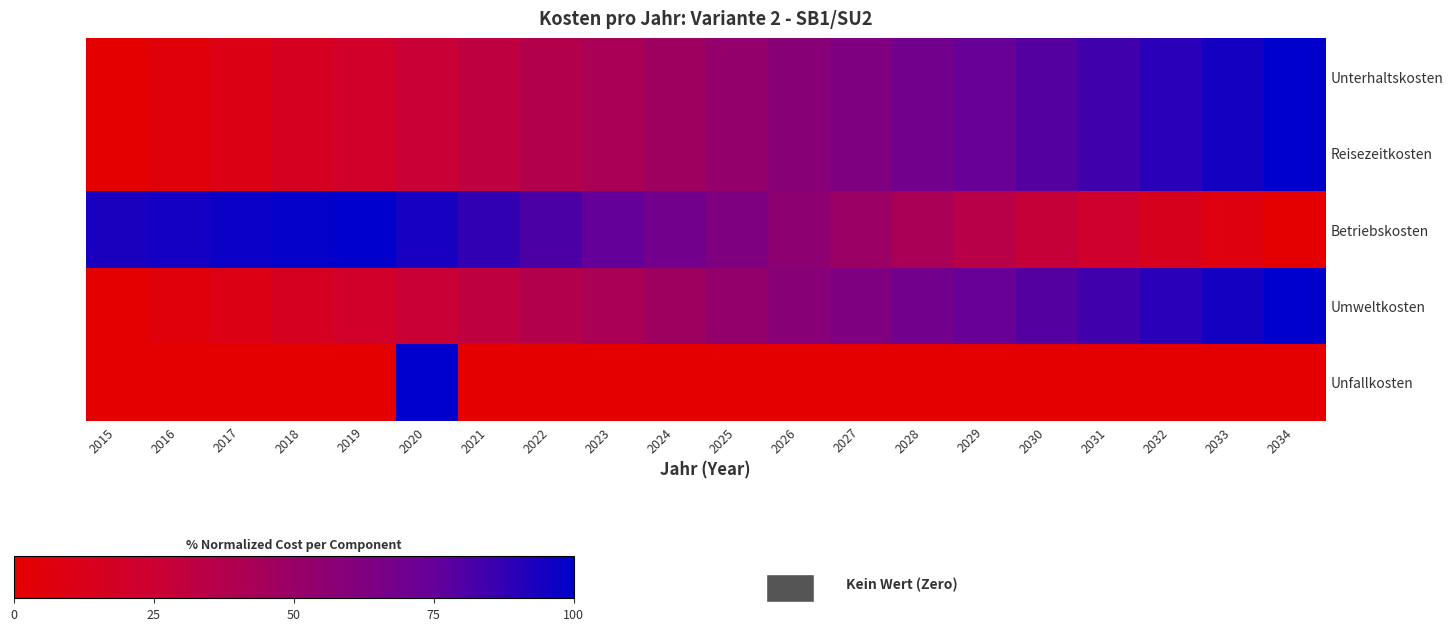

At which category is the sum across all series the highest?

2034